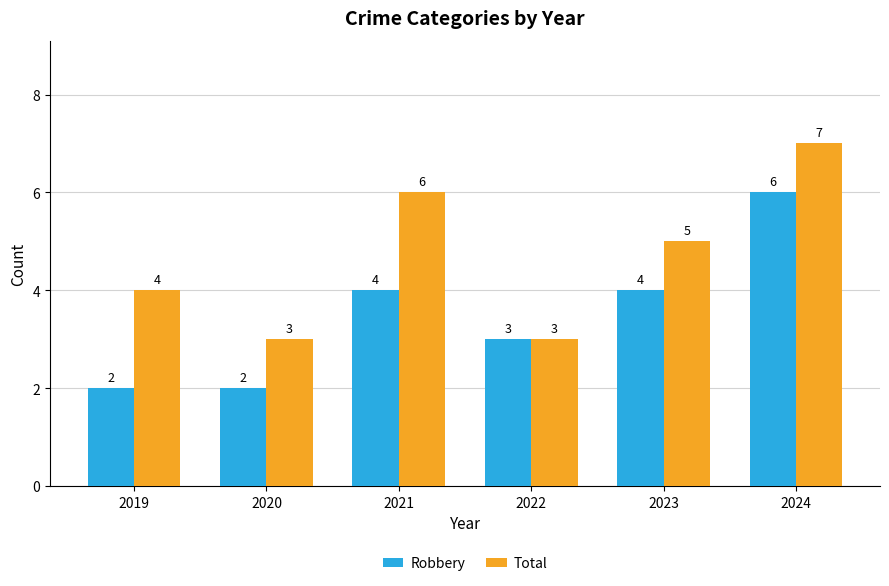

At which category is the sum across all series the highest?

2024